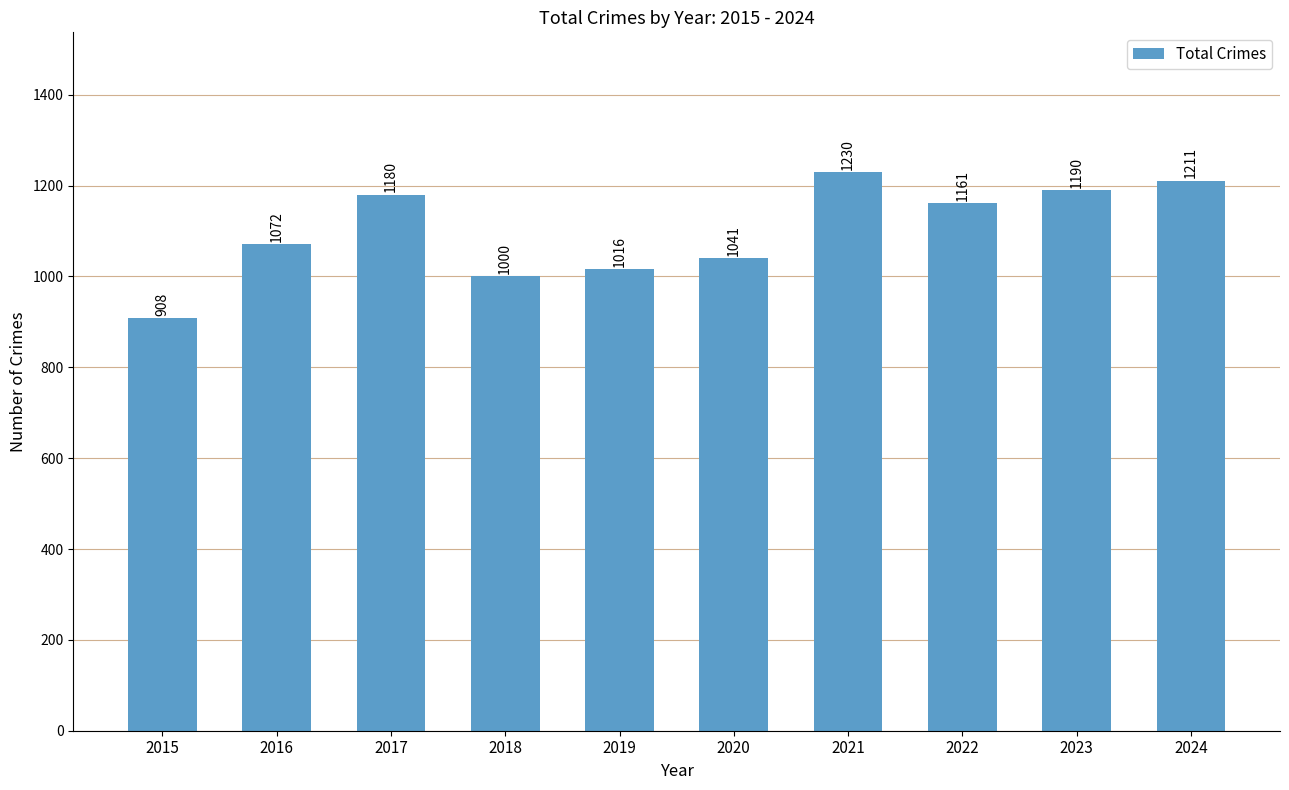

Reading left to right, transcribe all the data shown in this chart.

908	1072	1180	1000	1016	1041	1230	1161	1190	1211